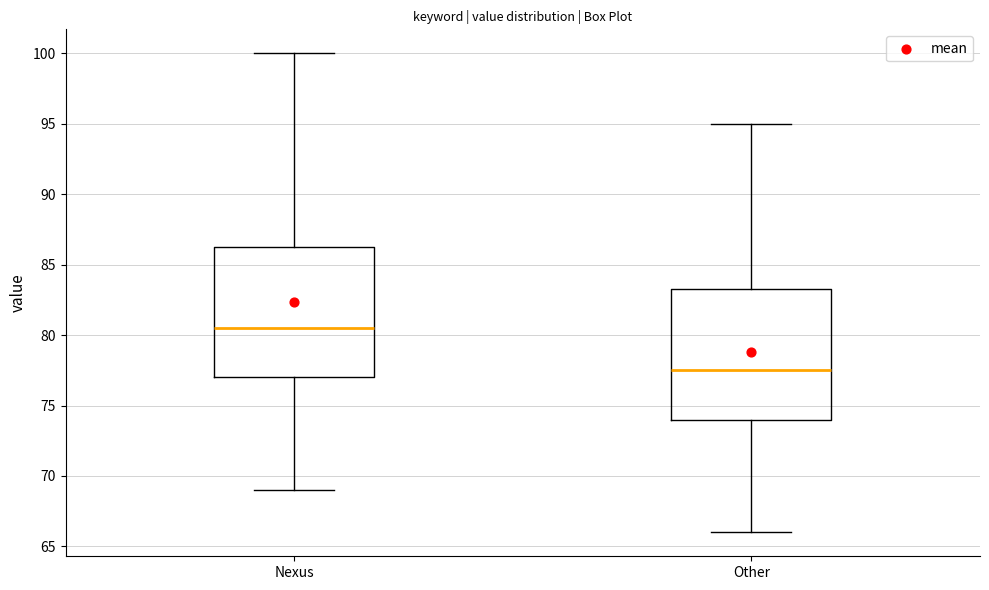

Reading left to right, read every box against the y-axis: the position of its median line, the range the box covers, and the ends of its whiskers. The values are not printed on the chart, so give them approximately, as read against the axis.

Nexus: median 80.5, box 77.0 to 86.5, whiskers 69.0 to 100.0
Other: median 77.5, box 74.0 to 83.5, whiskers 66.0 to 95.0